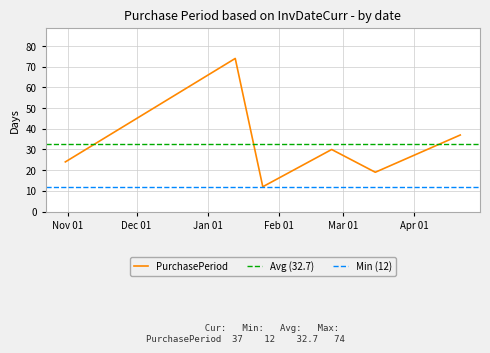

What is the average value?

33